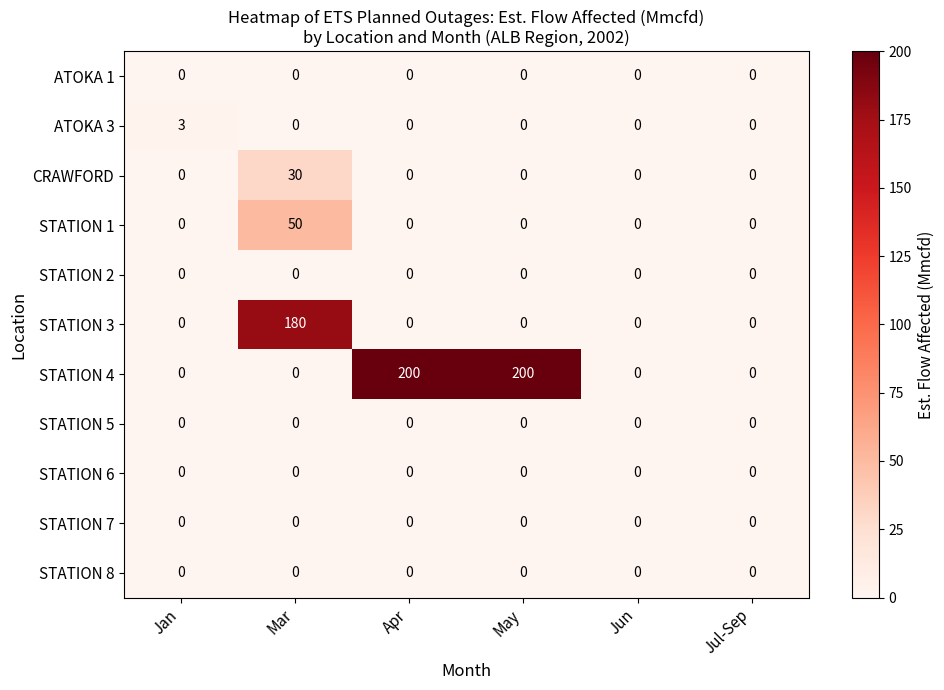

Between Jan and Jul-Sep, which series saw the biggest shift?

ATOKA 3